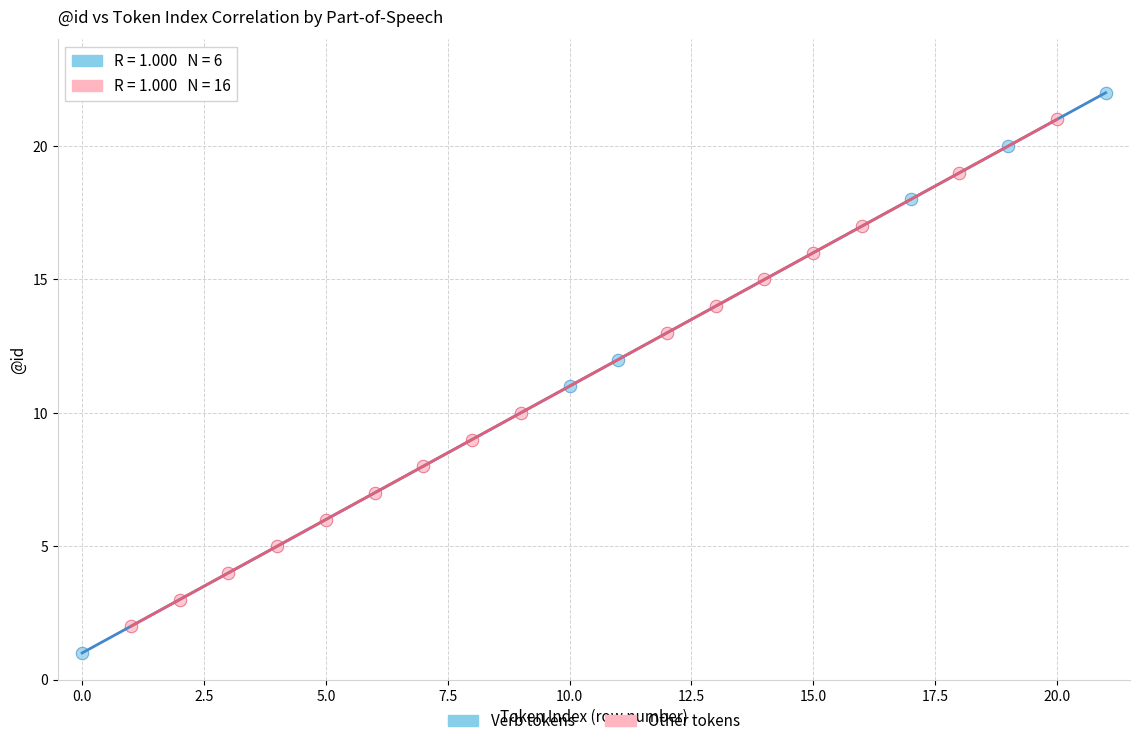

Which series has the widest spread of Y values?

Verb tokens